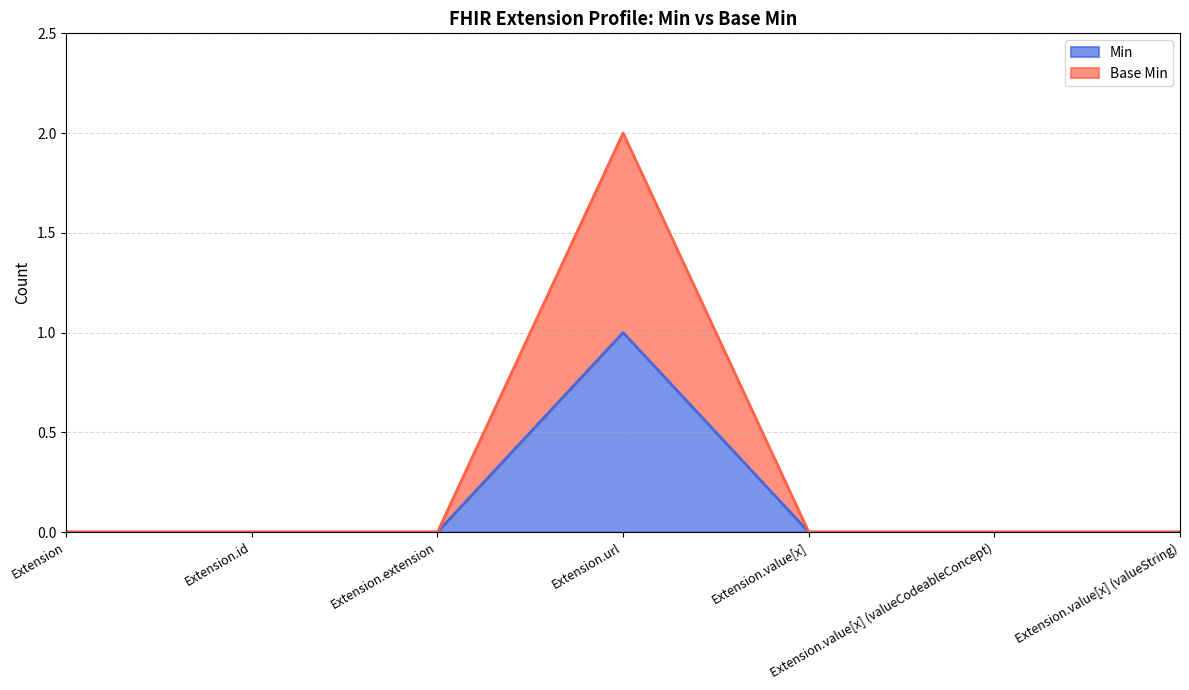

Which series has the largest range (max minus min)?

Base Min